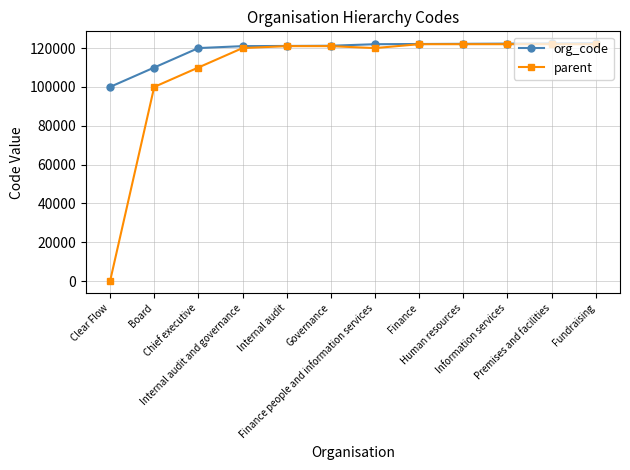

What is the maximum value for org_code?

122500